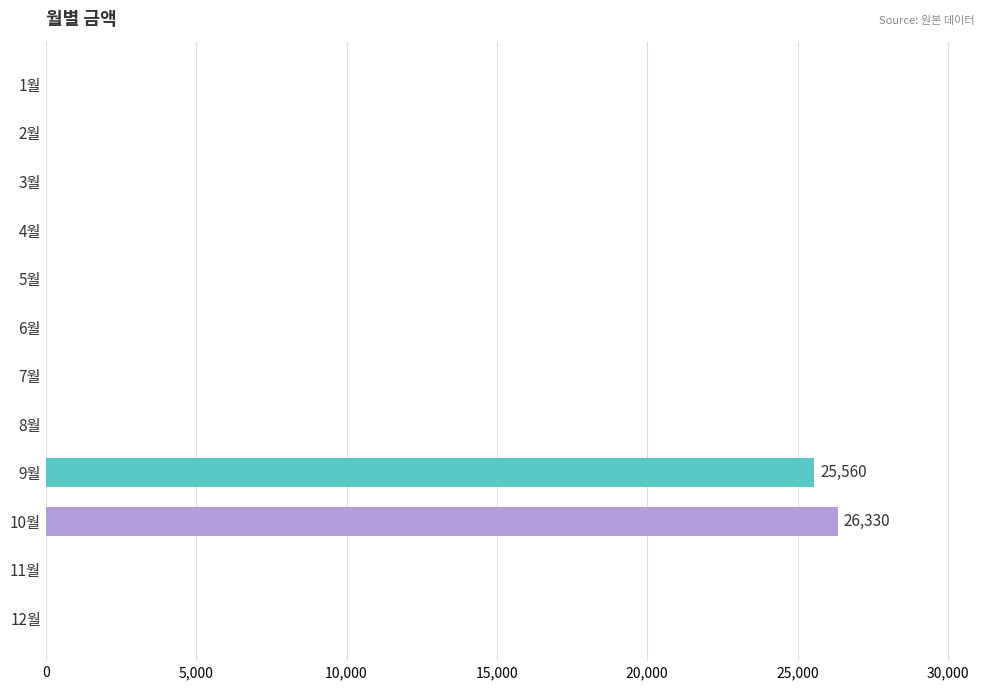

Which category has the highest value across all series?

10월